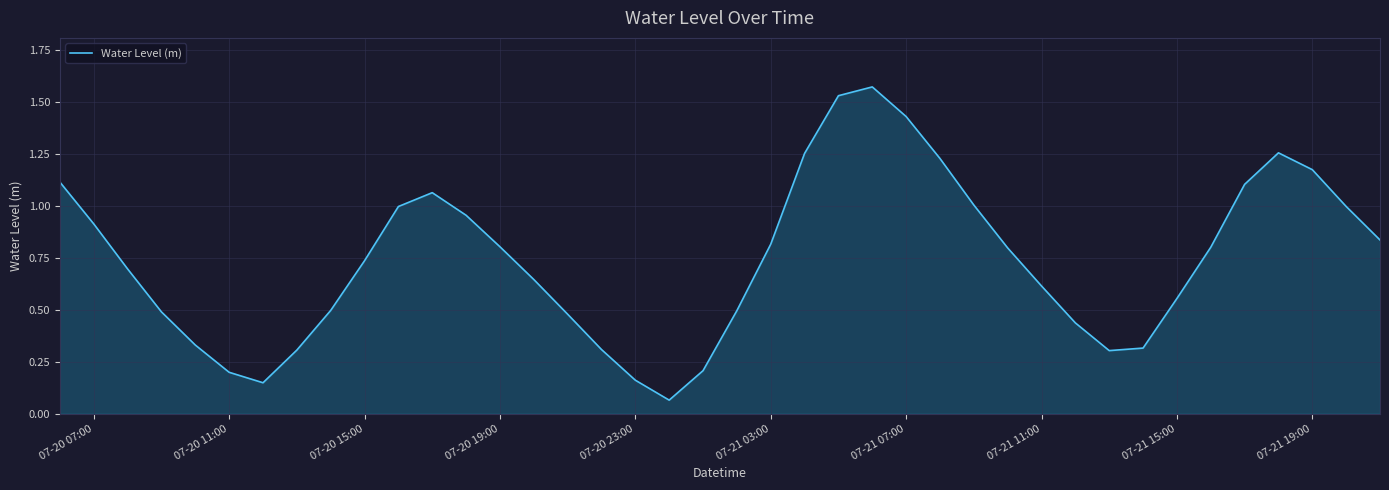

Does the chart display data point markers on the line(s)?

No